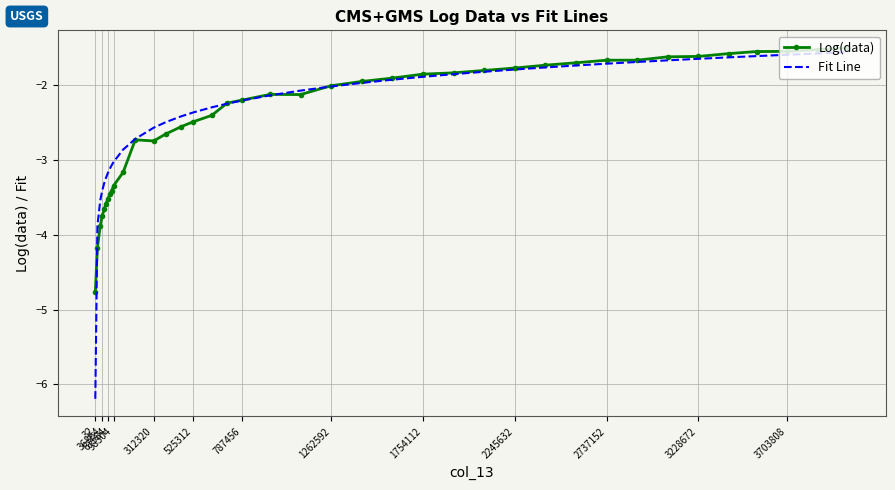

What is the maximum value shown in the chart?

-1.5